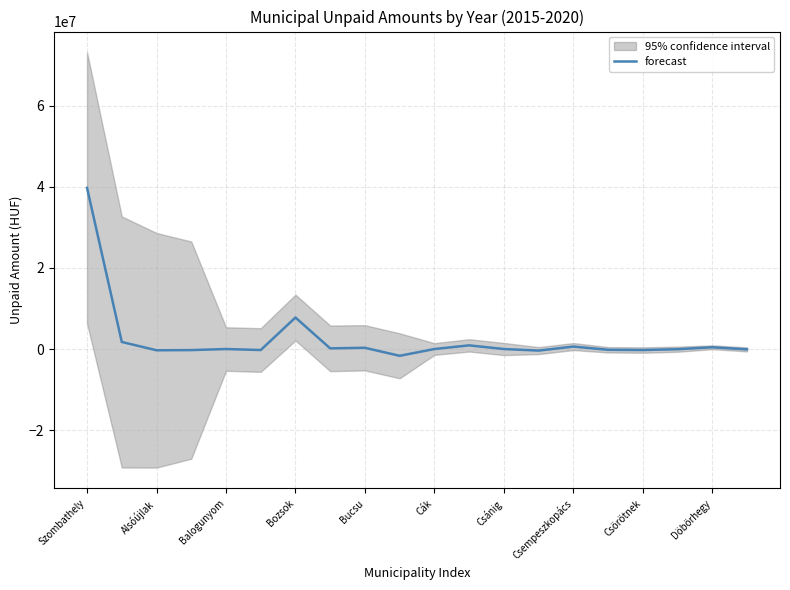

At which category does the chart reach its peak across all series?

Szombathely